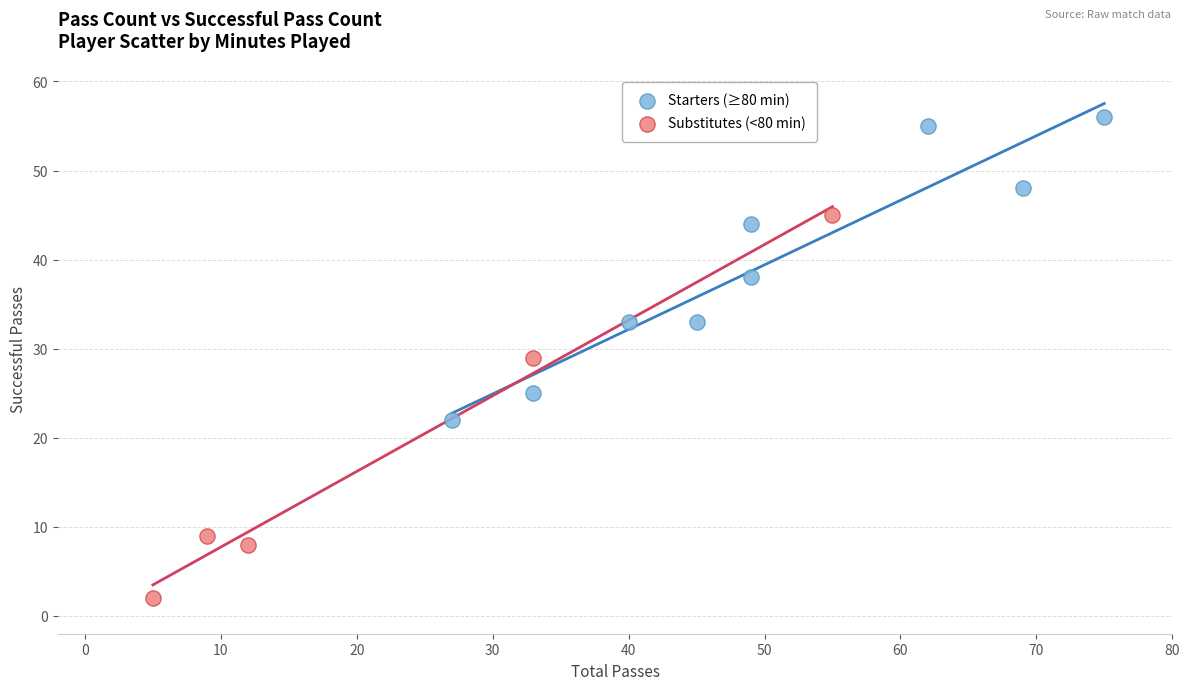

Which series contains the highest Y value?

Starters (≥80 min)